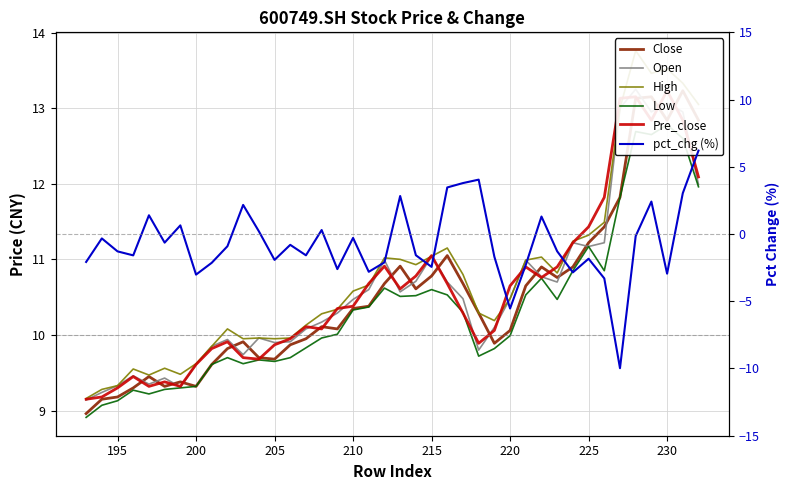

Which series has the largest range (max minus min)?

pct_chg (%)